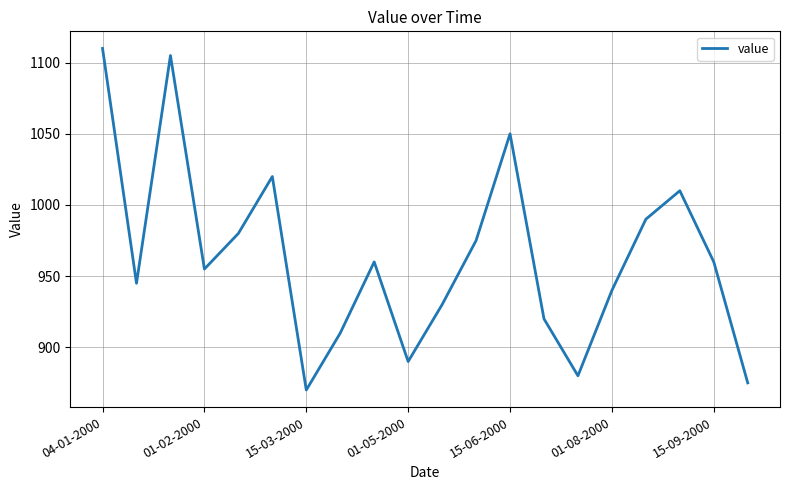

What is the maximum value shown in the chart?

1110